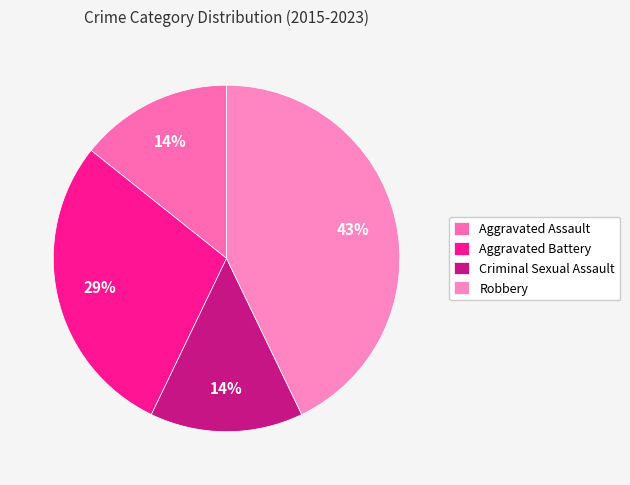

Approximately how many times larger is the value at Aggravated Assault compared to Criminal Sexual Assault?

1.0